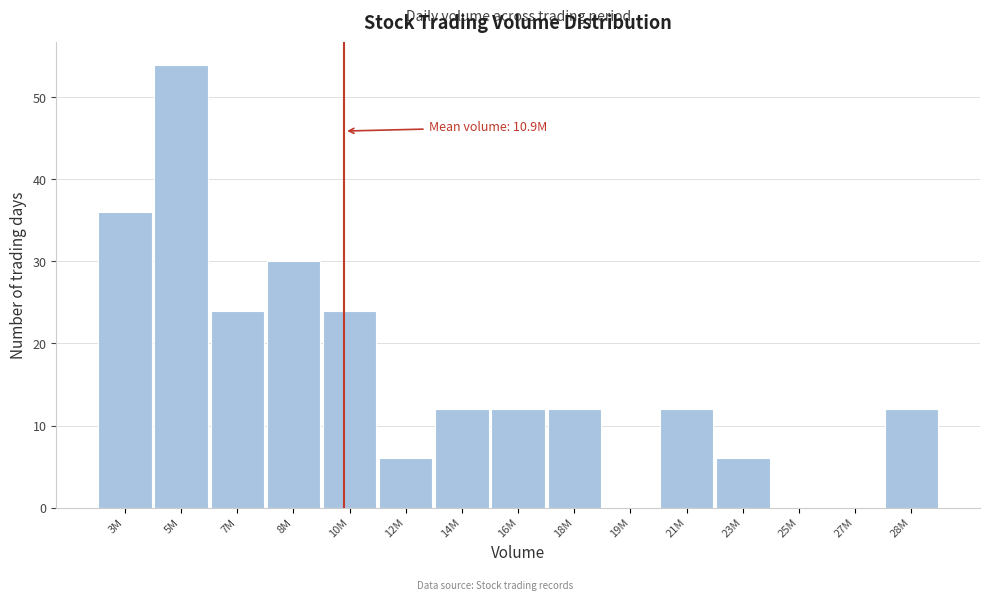

Reading left to right, list all the values displayed in this chart.

3M=36	5M=54	7M=24	8M=30	10M=24	12M=6	14M=12	16M=12	18M=12	19M=0	21M=12	23M=6	25M=0	27M=0	28M=12